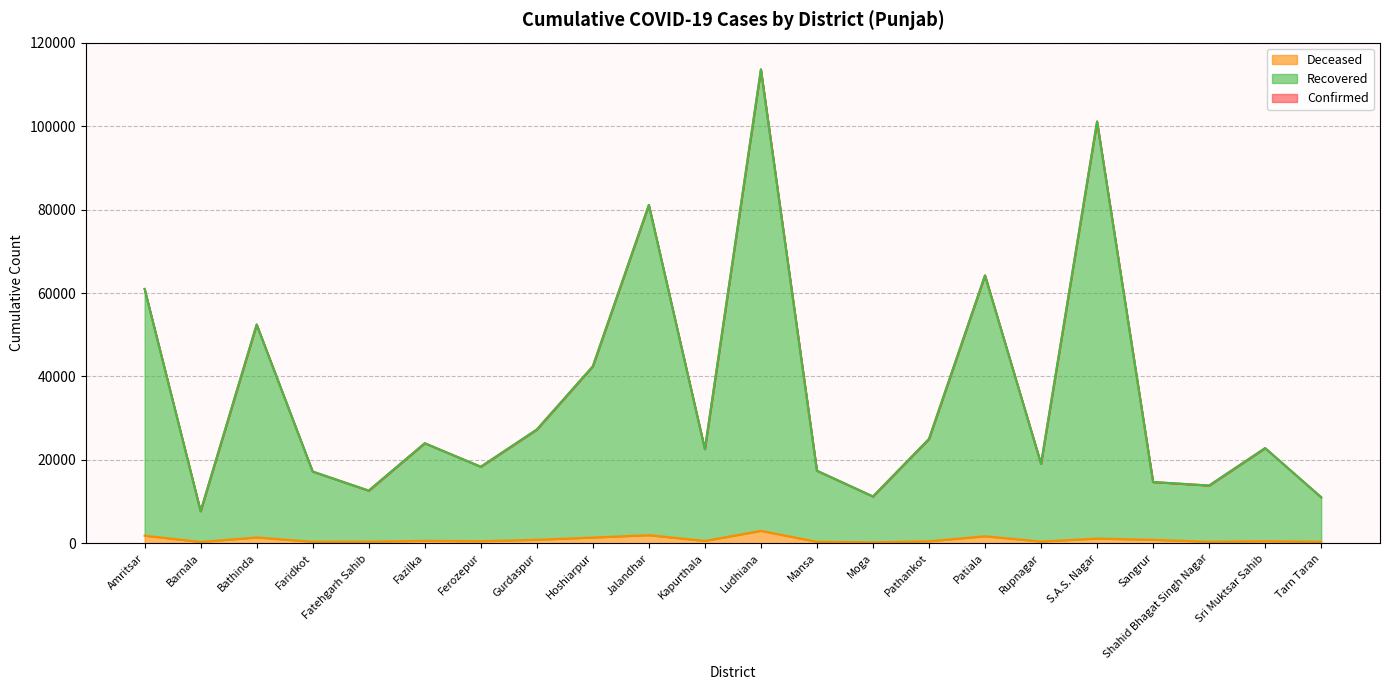

True or false: Recovered and Deceased intersect in this chart.

False